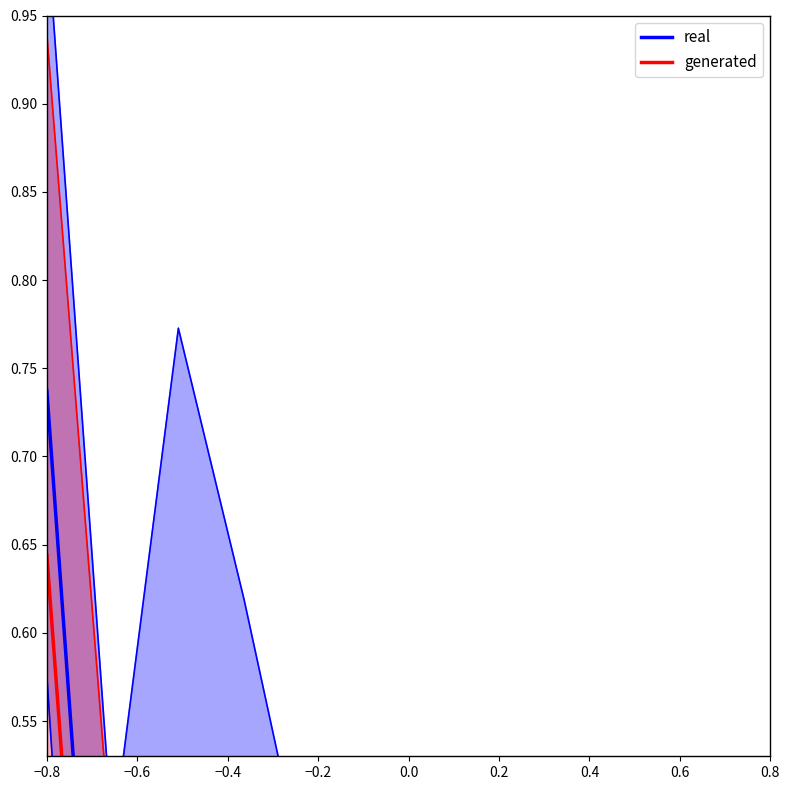

Is this an area chart (filled region under the line)?

No